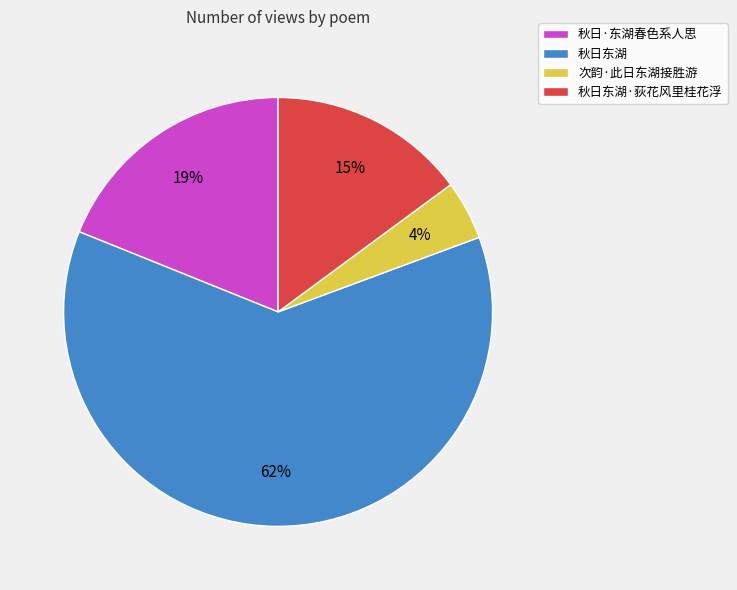

To the nearest percent, what is the average slice percentage?

25%